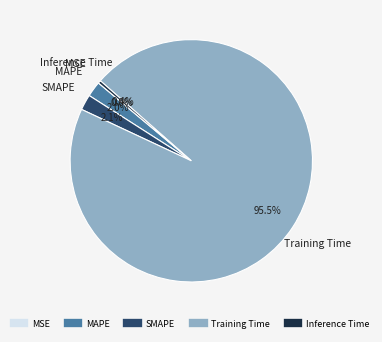

Between Inference Time and Training Time, which is larger?

Training Time